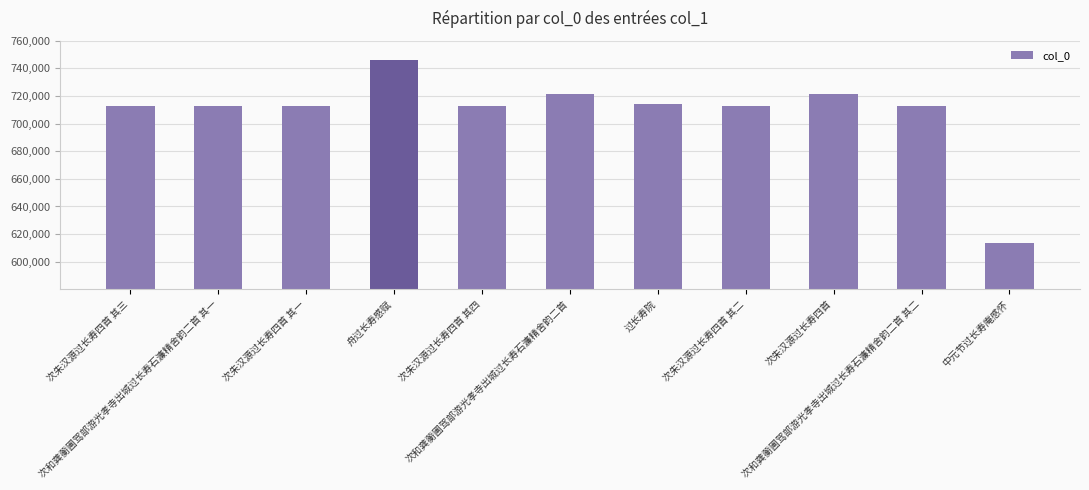

What is the value of the 5th bar from the left?

712985